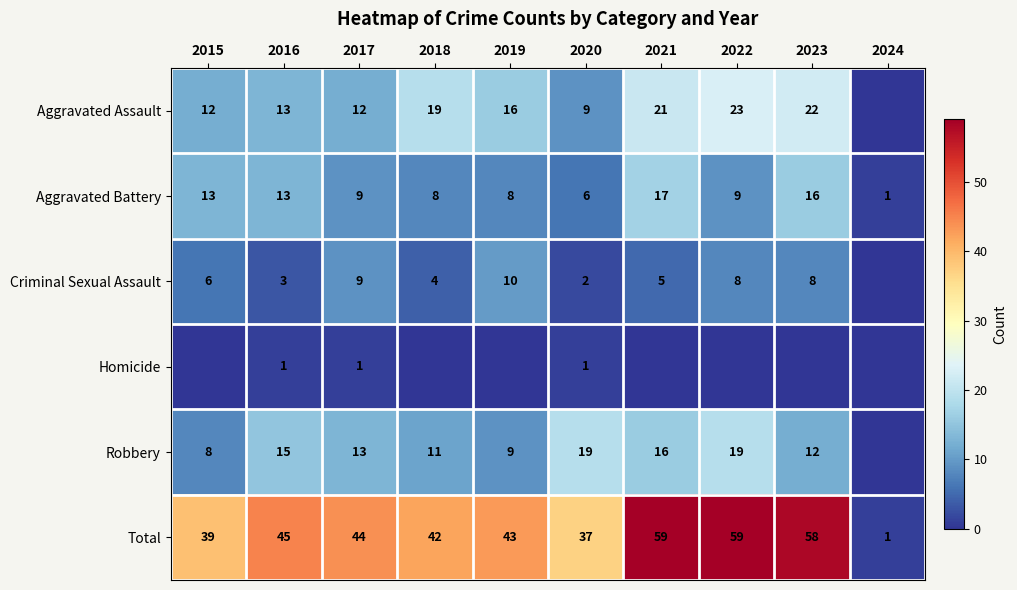

What is the sum of the Robbery values at 2015 and 2021?

24